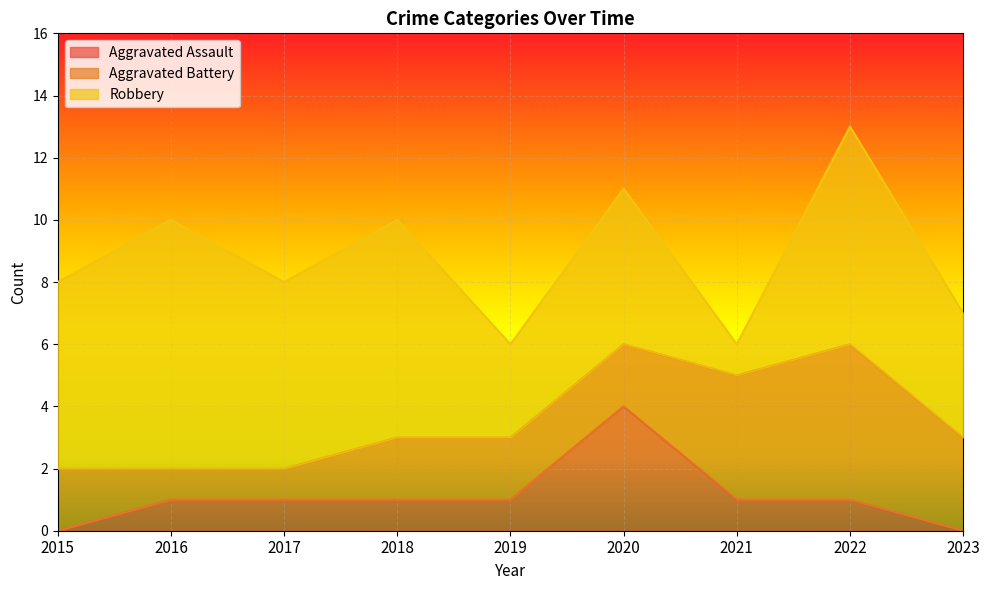

What is the value of the Robbery point at the 5th from the left?

3